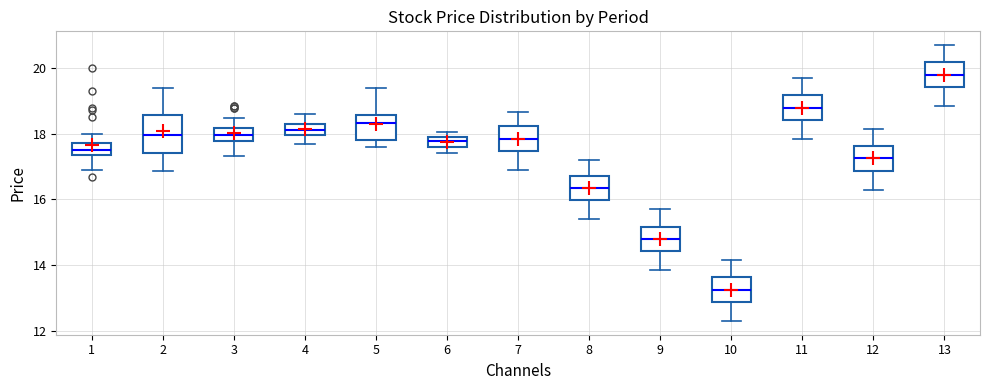

Which box's median line is the highest?

13